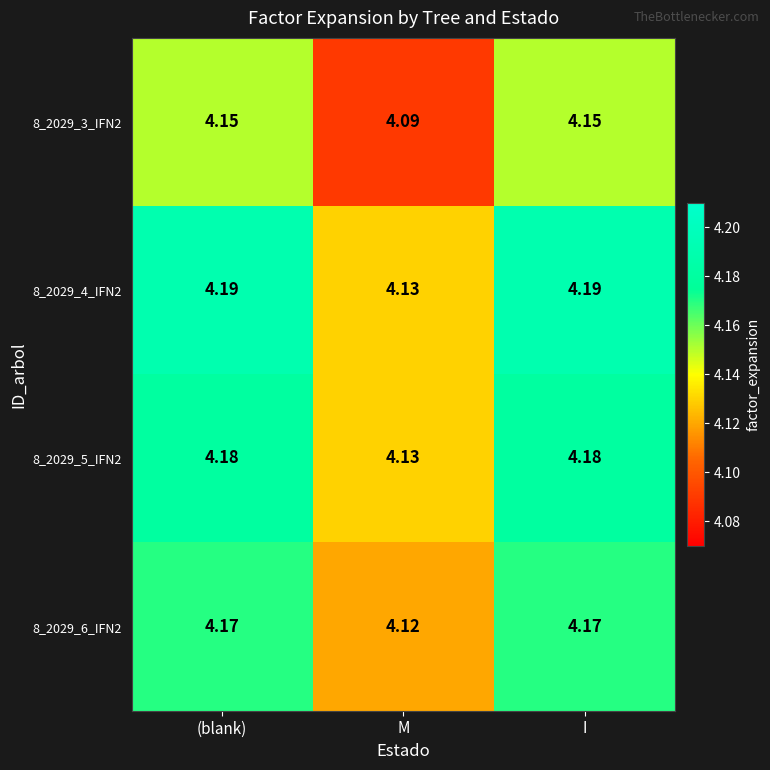

Where is 8_2029_4_IFN2 nearest to the value 4?

M